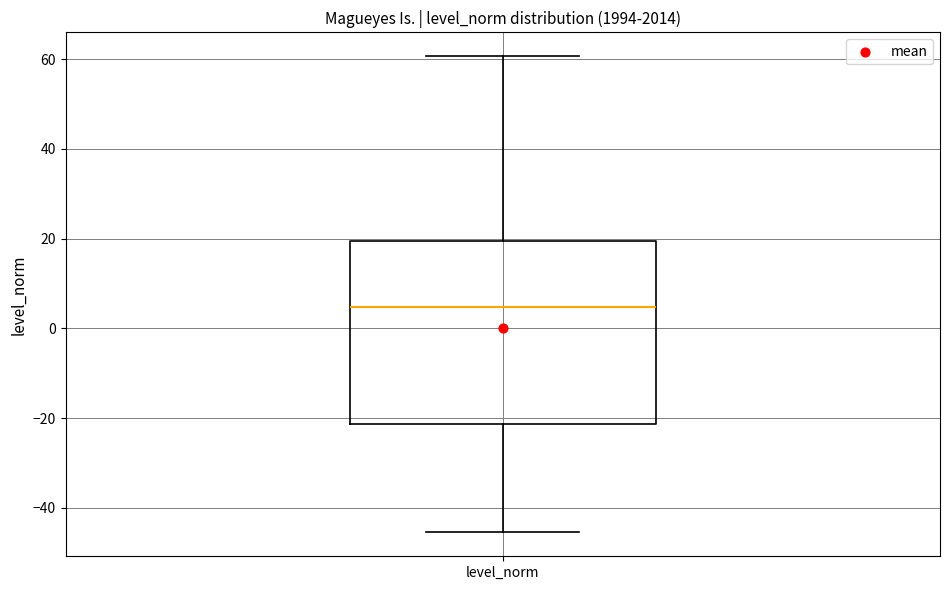

Read this box plot against the y-axis: the position of the median line, the range covered by the box, and the ends of both whiskers. The values are not printed on the chart, so give them approximately, as read against the axis.

median 4, box -22 to 20, whiskers -46 to 60